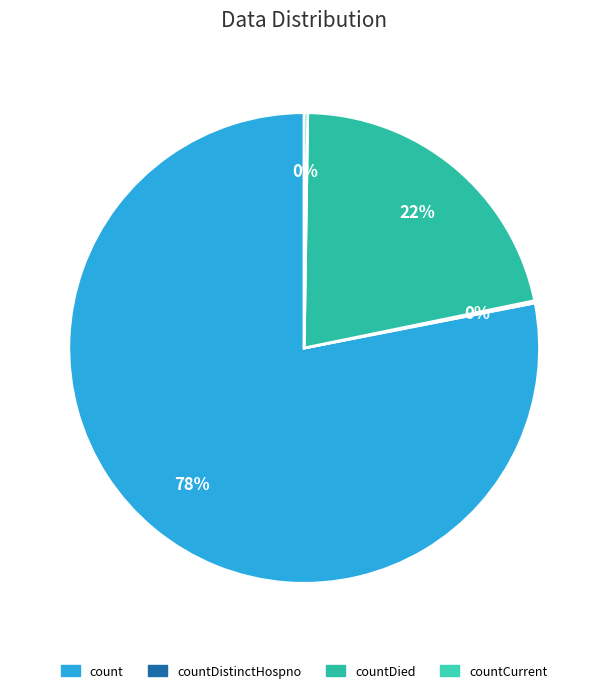

How many segments does this pie chart have?

4